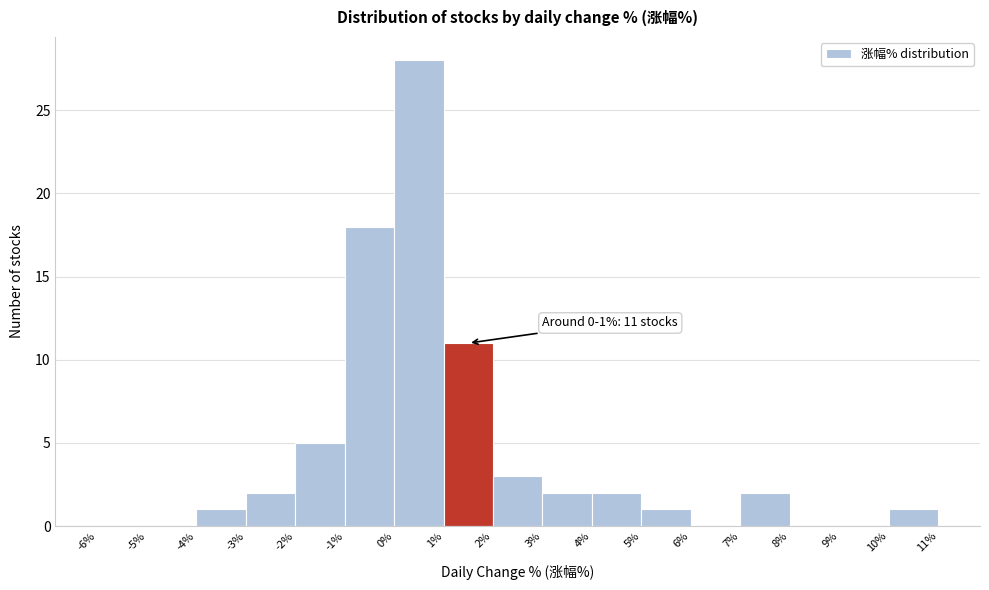

Which range on the x-axis has the tallest bar?

0% to 1%